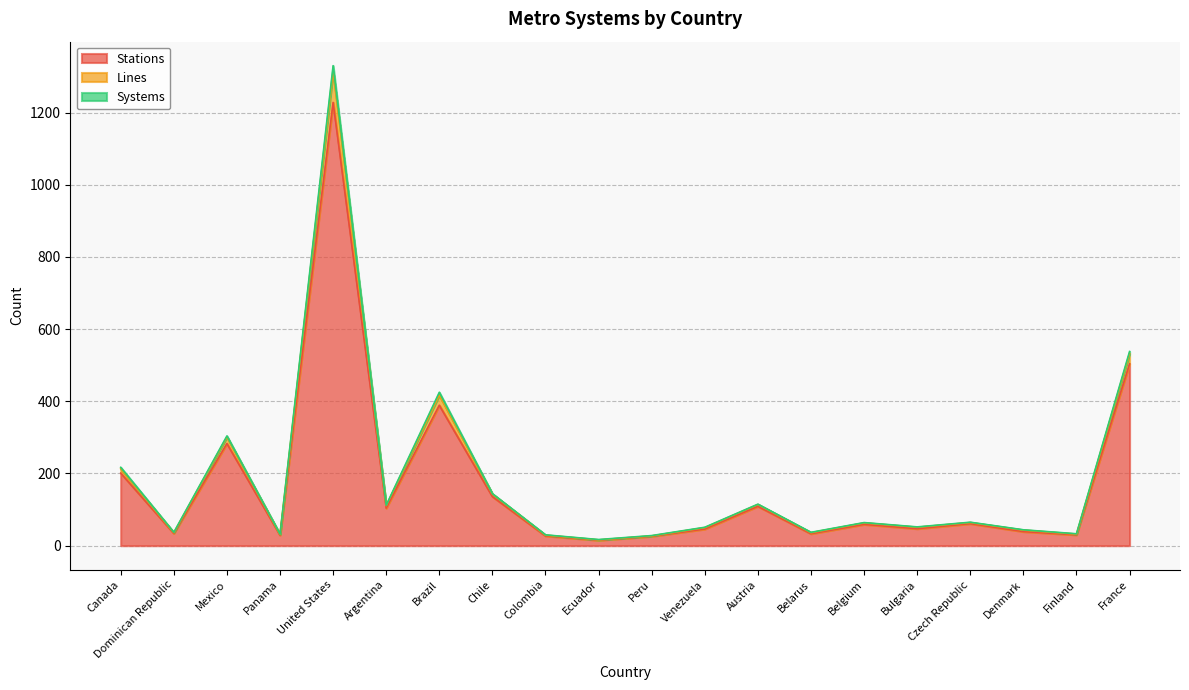

Where is the first local maximum for Stations?

Mexico